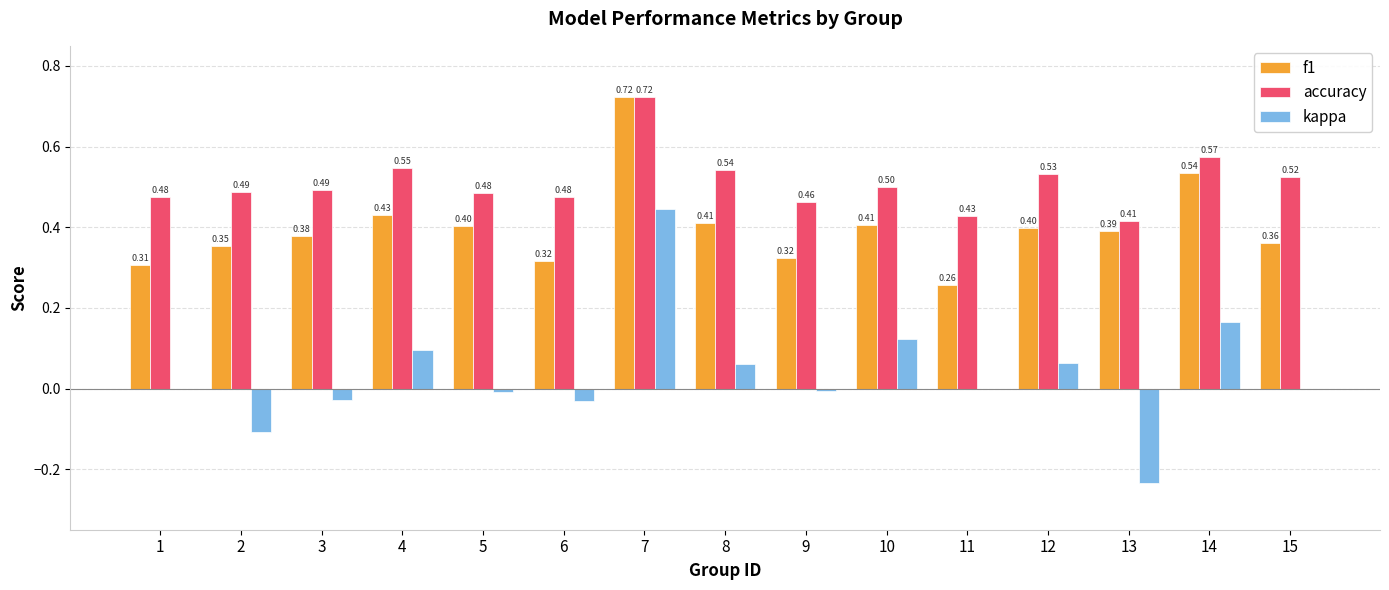

What is the spread (max minus min) of values at 15?

0.5